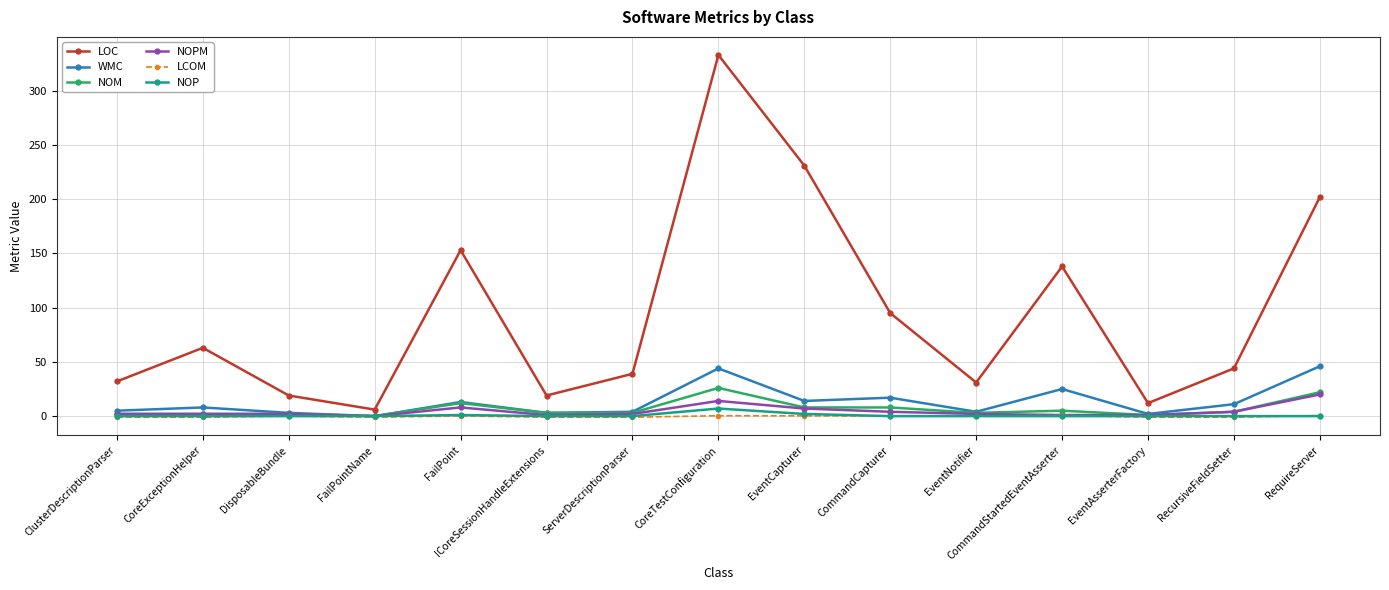

Count the number of categories in the chart.

15